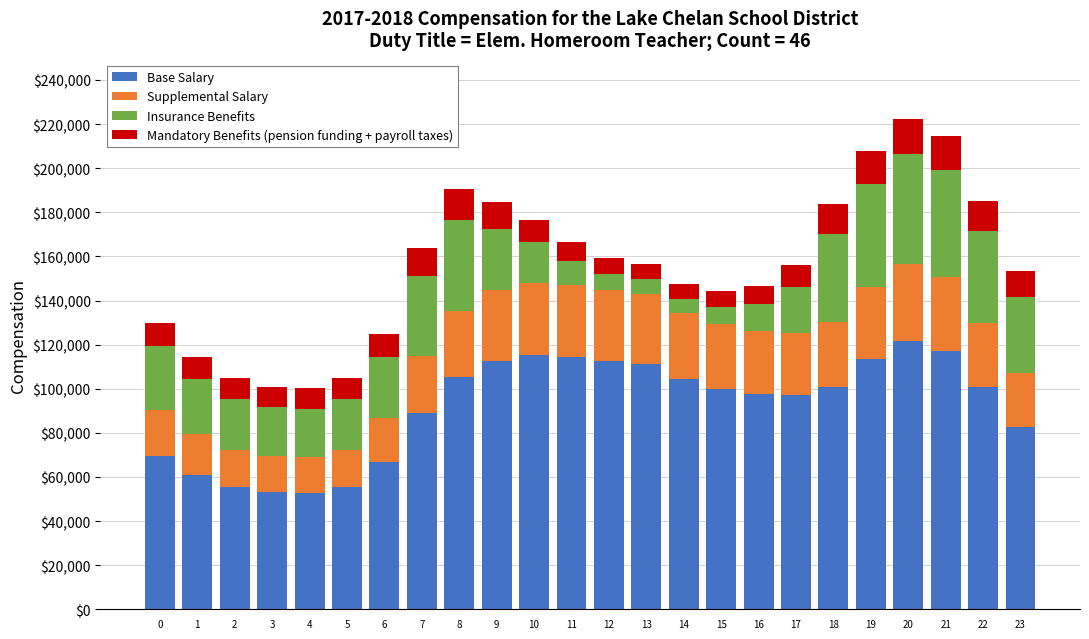

What is the total value across all series at 14?

147570.3